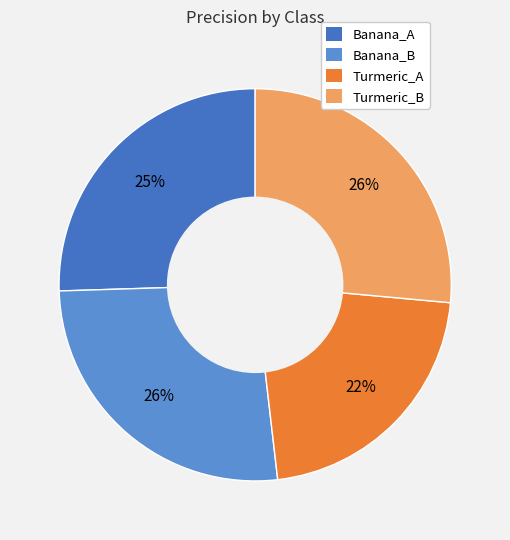

Between Banana_A and Turmeric_A, which is larger?

Banana_A